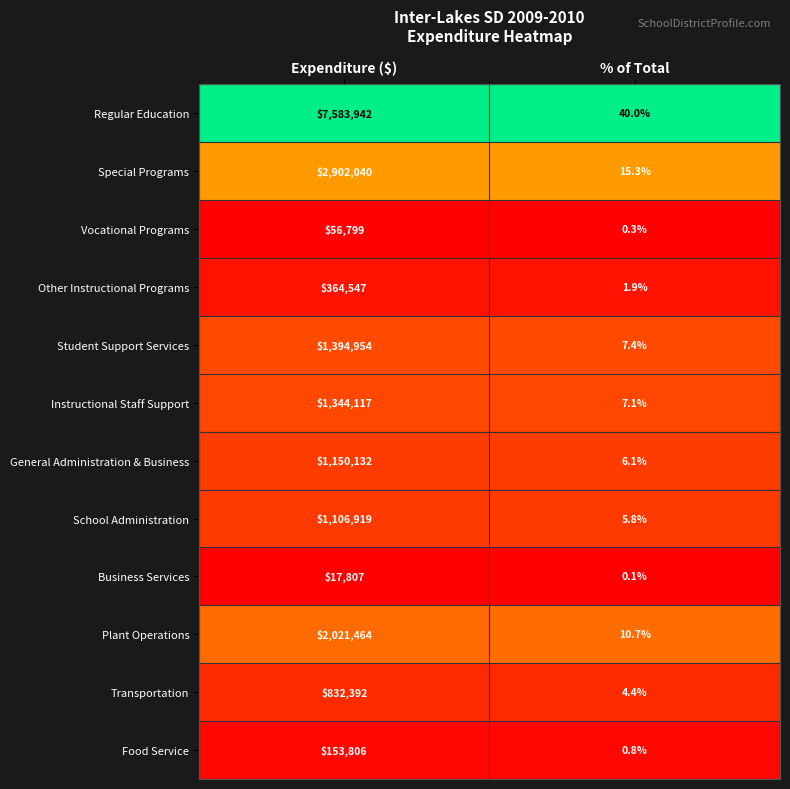

What is the approximate value of Other Instructional Programs at % of Total?

1.9